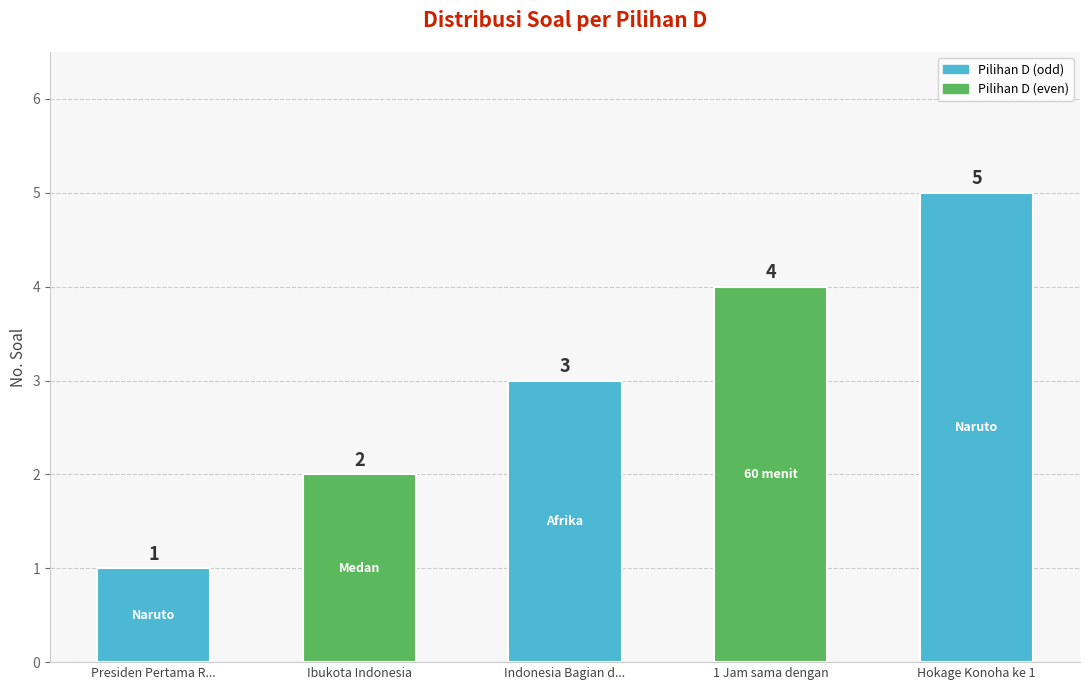

What is the smallest value displayed?

1